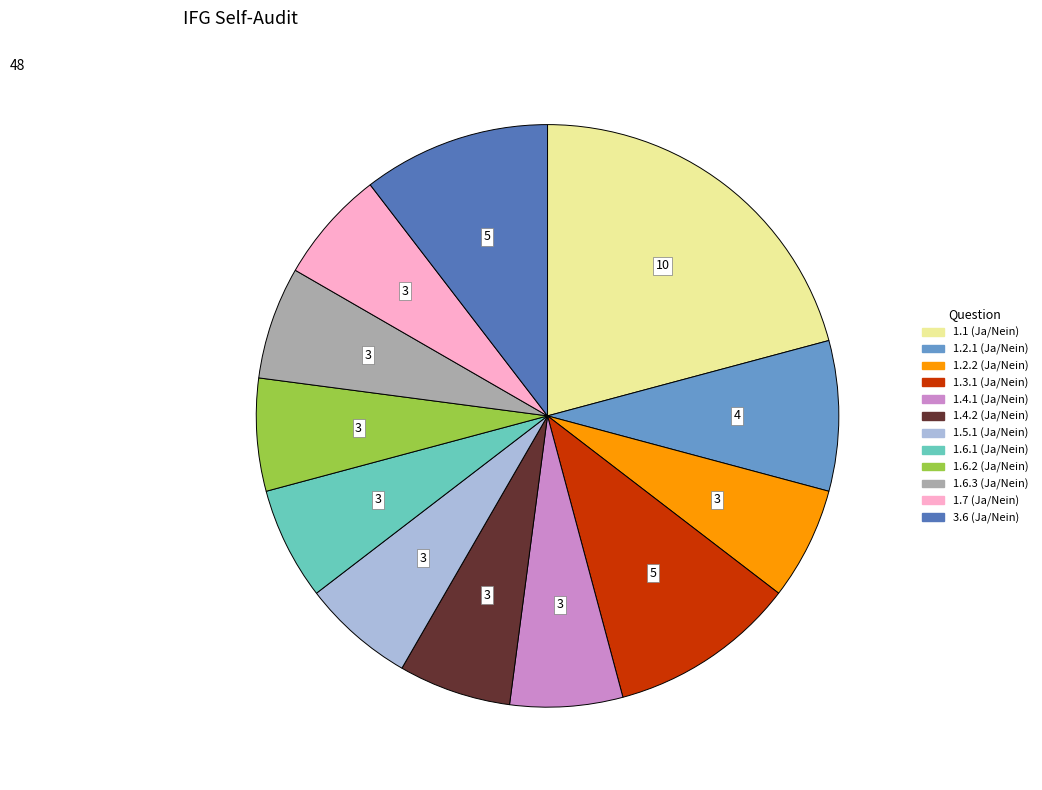

Is there any slice that represents more than half of the pie?

No